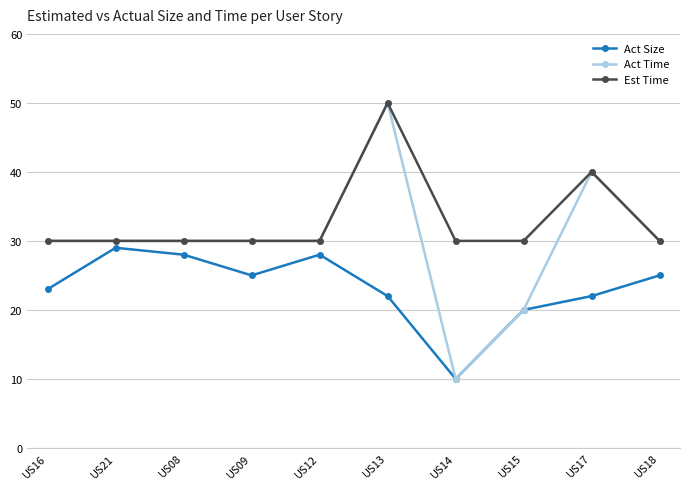

Which series changed the most between US12 and US18?

Act Size